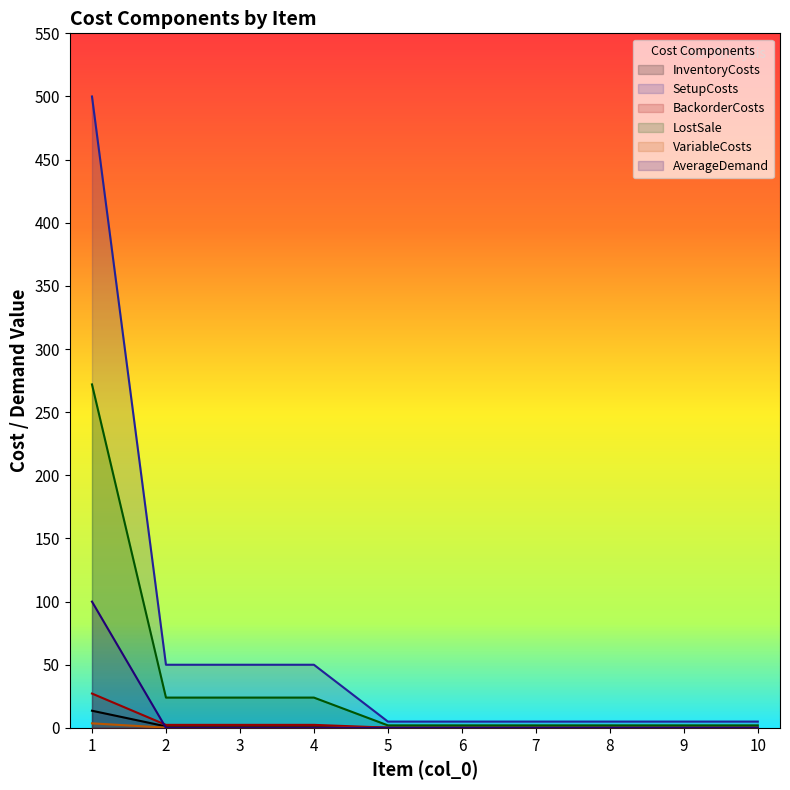

What is the difference between the maximum and minimum values in the BackorderCosts series?

27.0